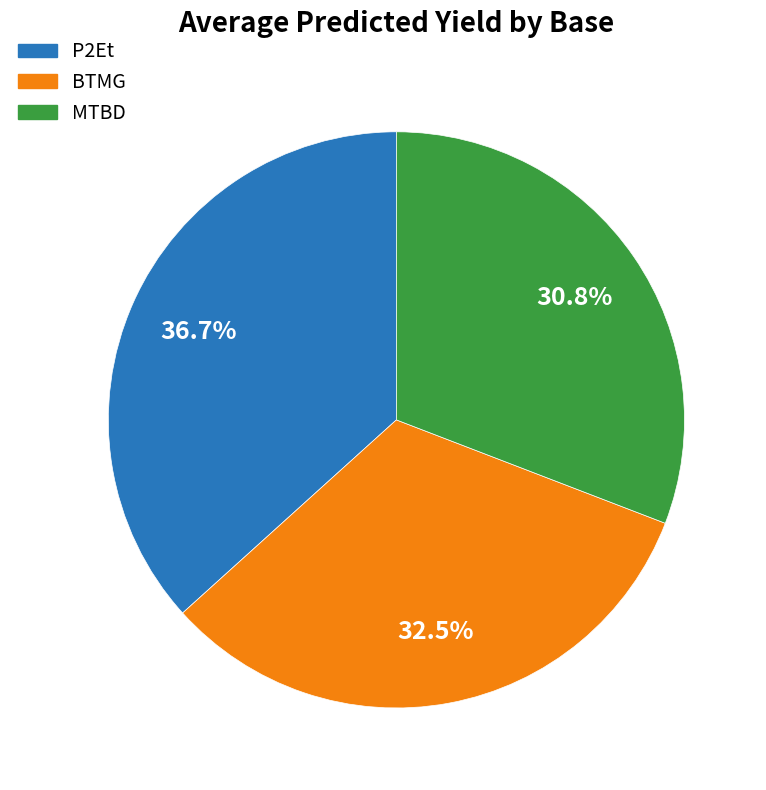

Is it true that MTBD is 31% of the pie?

True